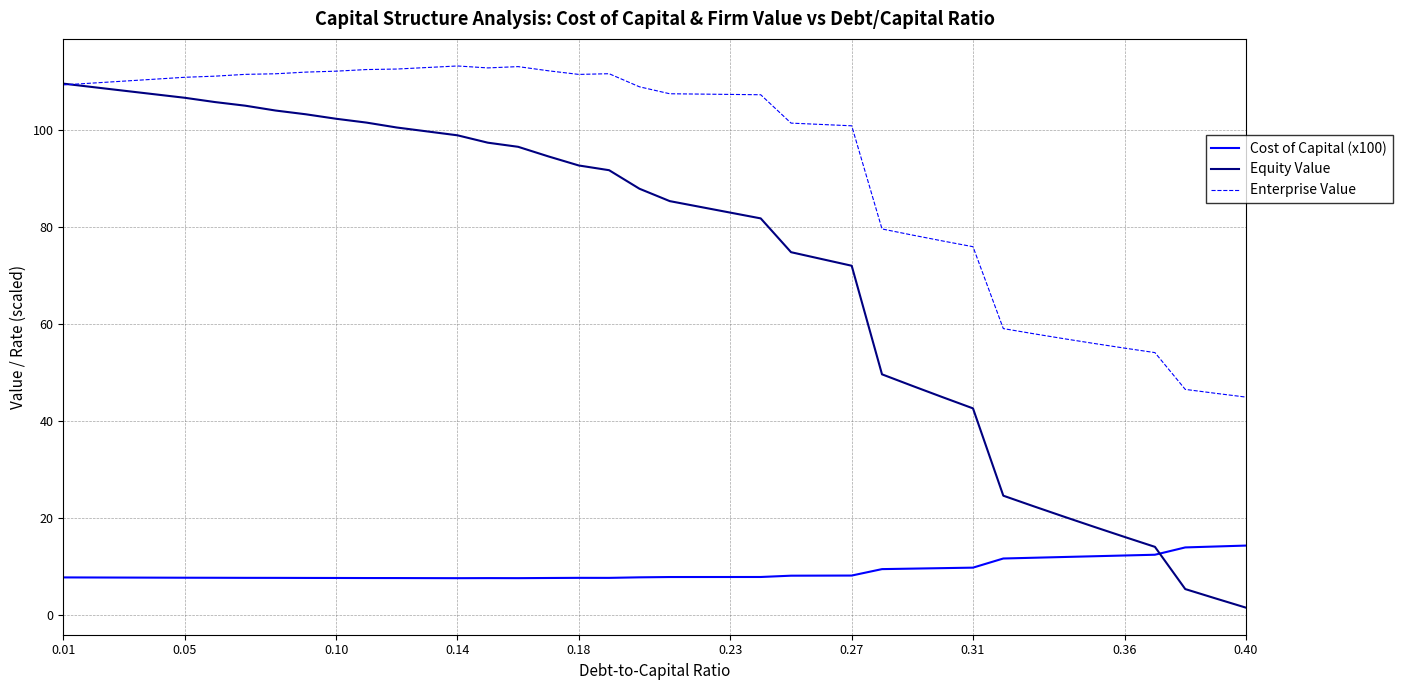

What is the minimum value for Enterprise Value?

45.0